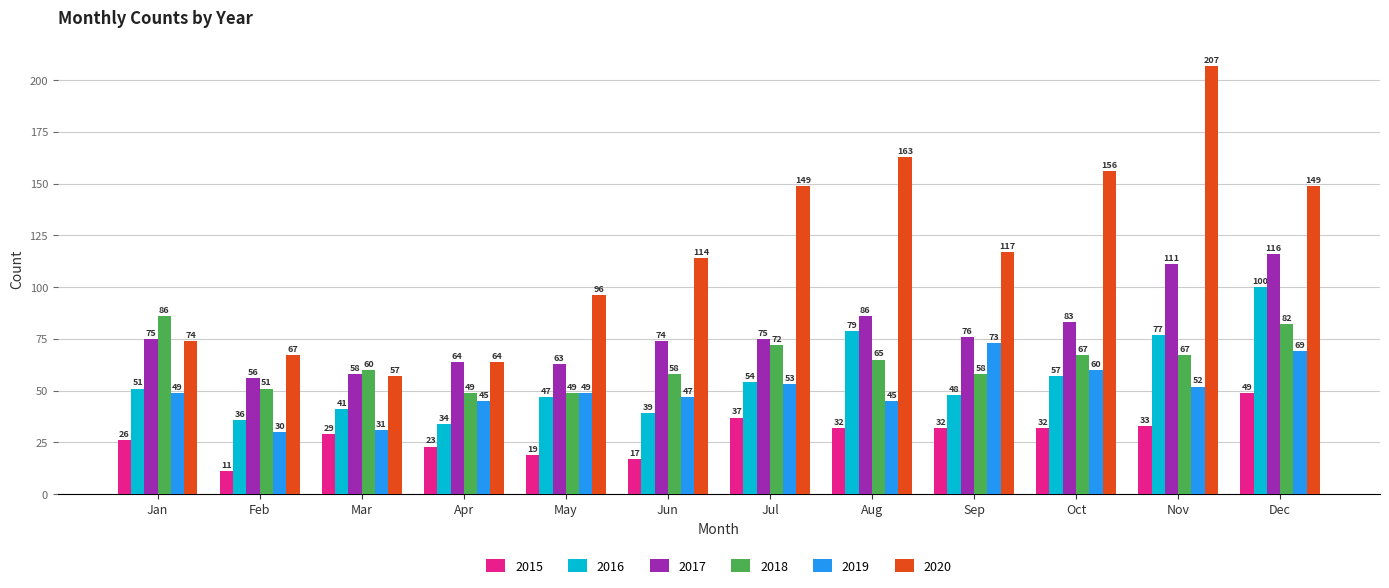

How many values in the 2018 series are below 65?

6